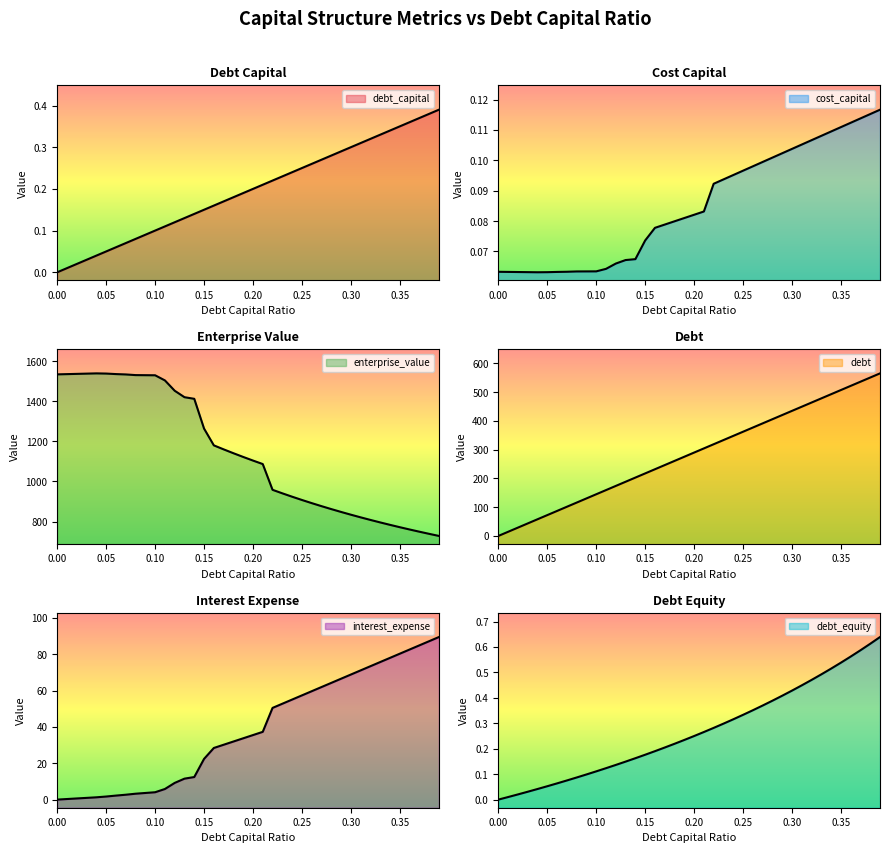

Which series has the widest spread of values?

enterprise_value